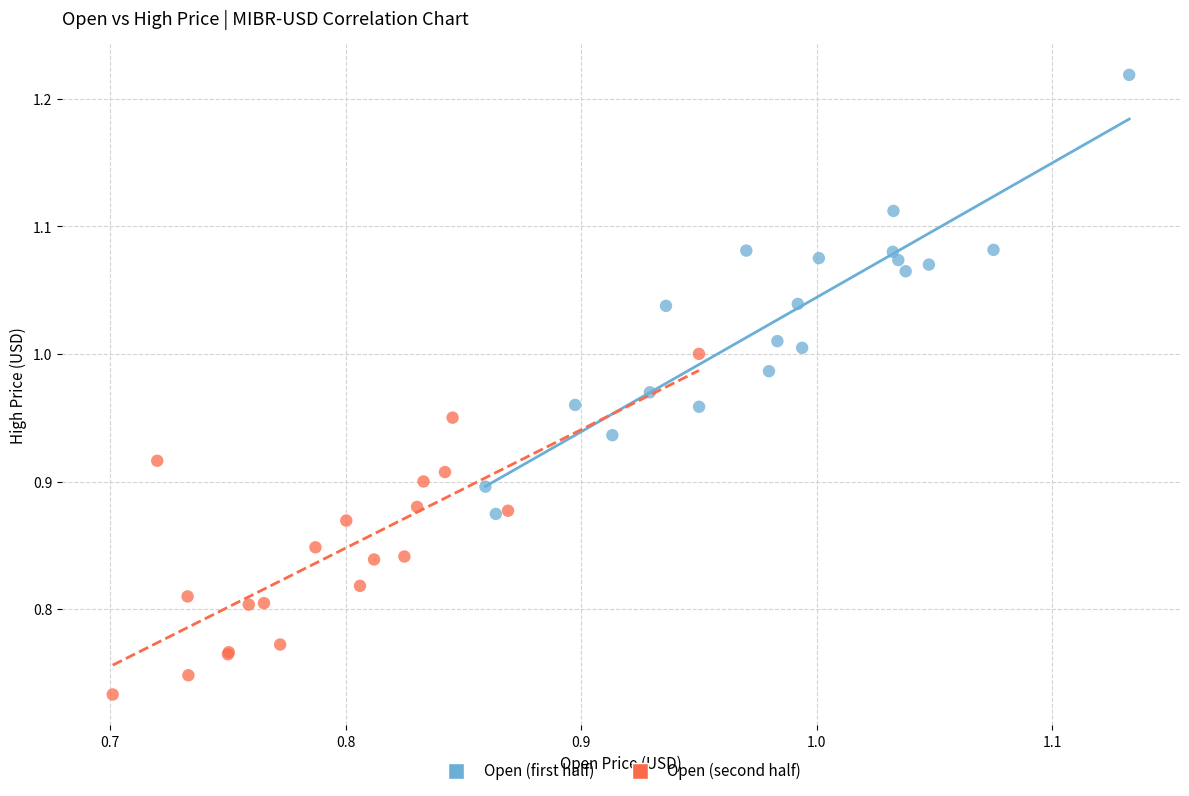

Which series has the largest Y range (max minus min)?

Open (first half)